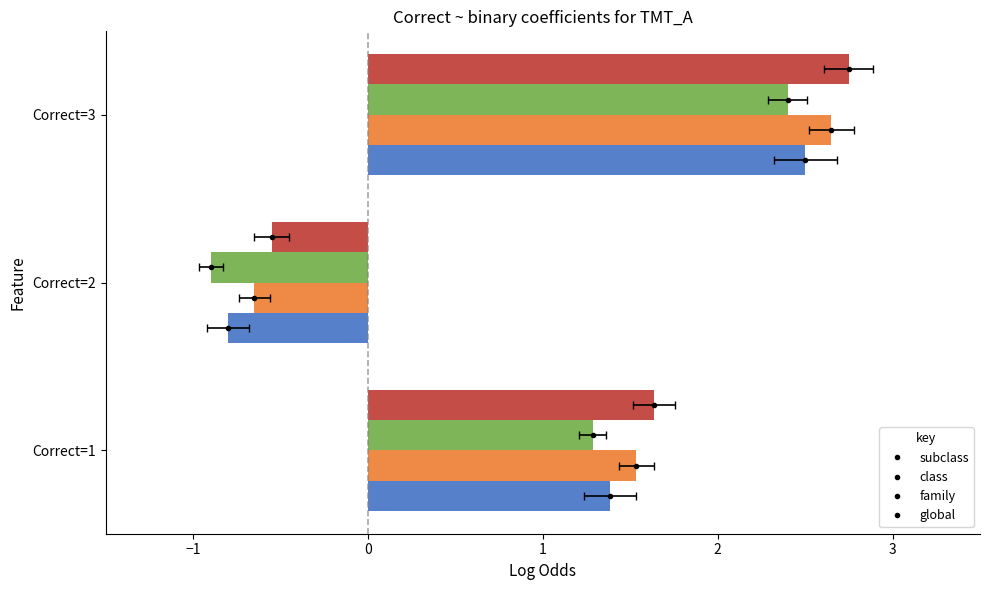

Which series has the largest range (max minus min)?

subclass